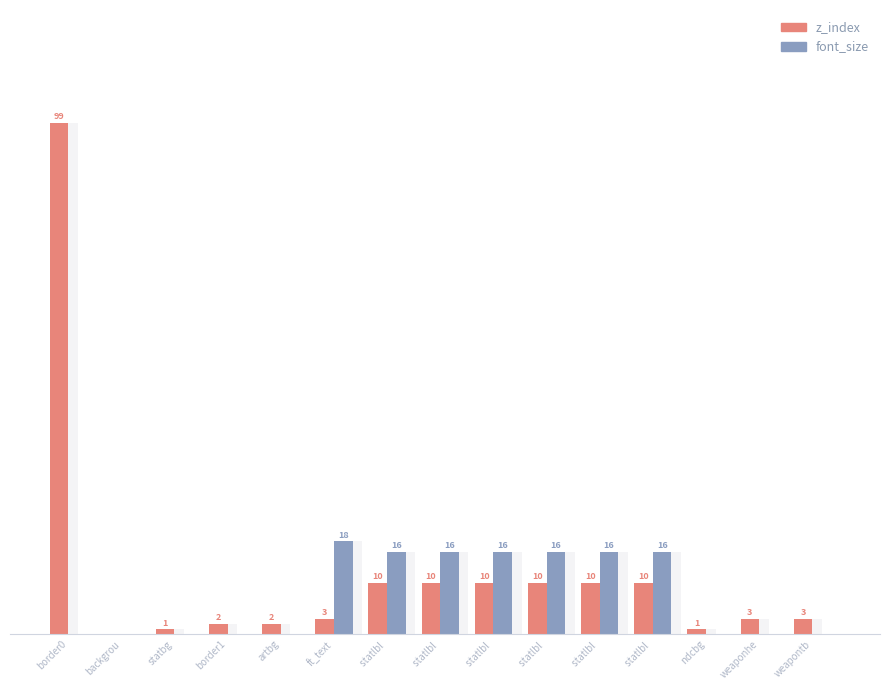

How many values in the z_index series are below 3?

5